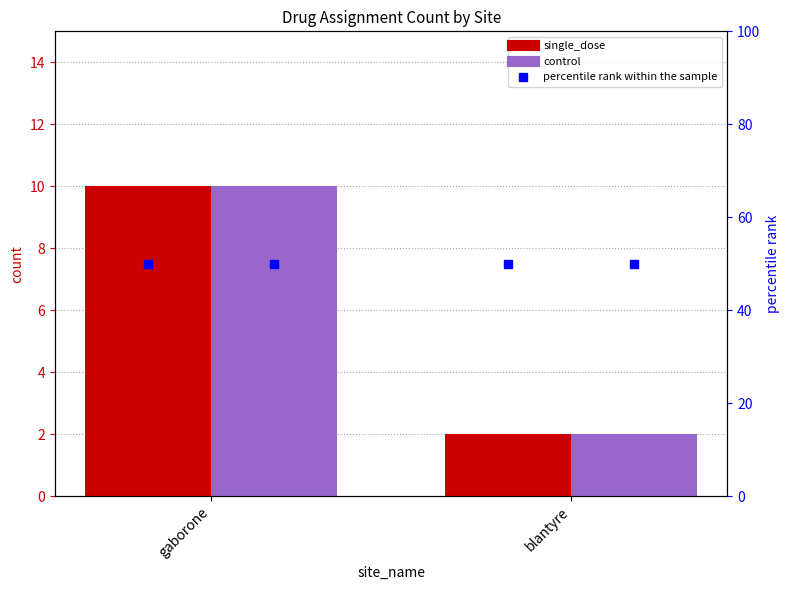

At which category is the sum across all series the highest?

gaborone